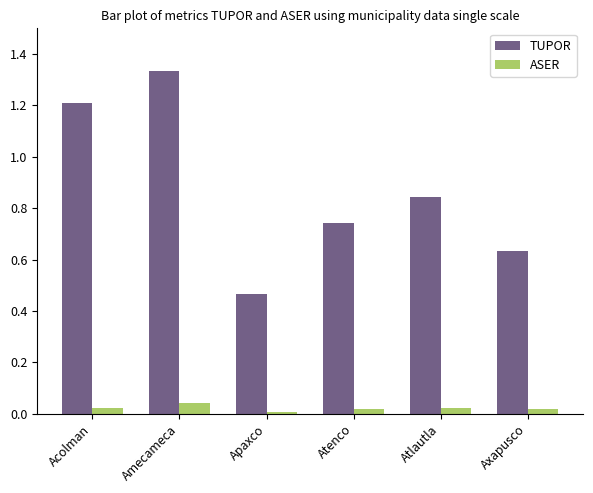

Which category has the highest value in the ASER series?

Amecameca